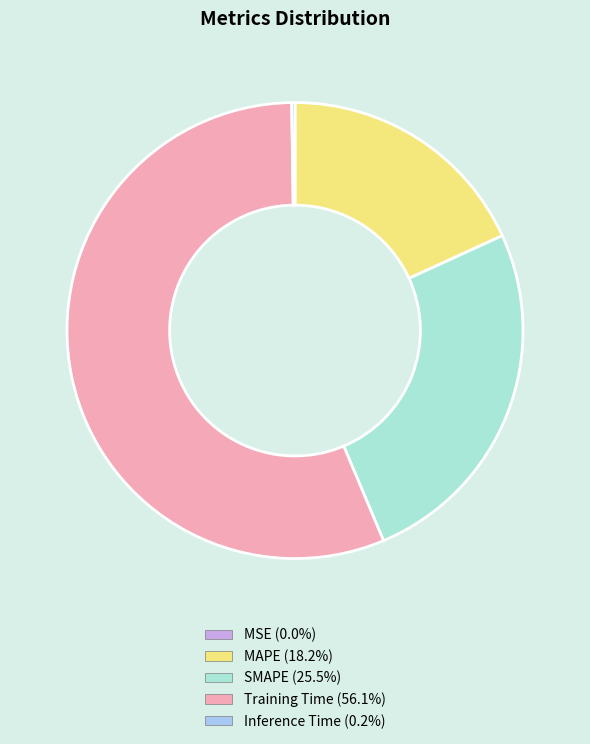

Is it true that SMAPE is 33% of the pie?

False